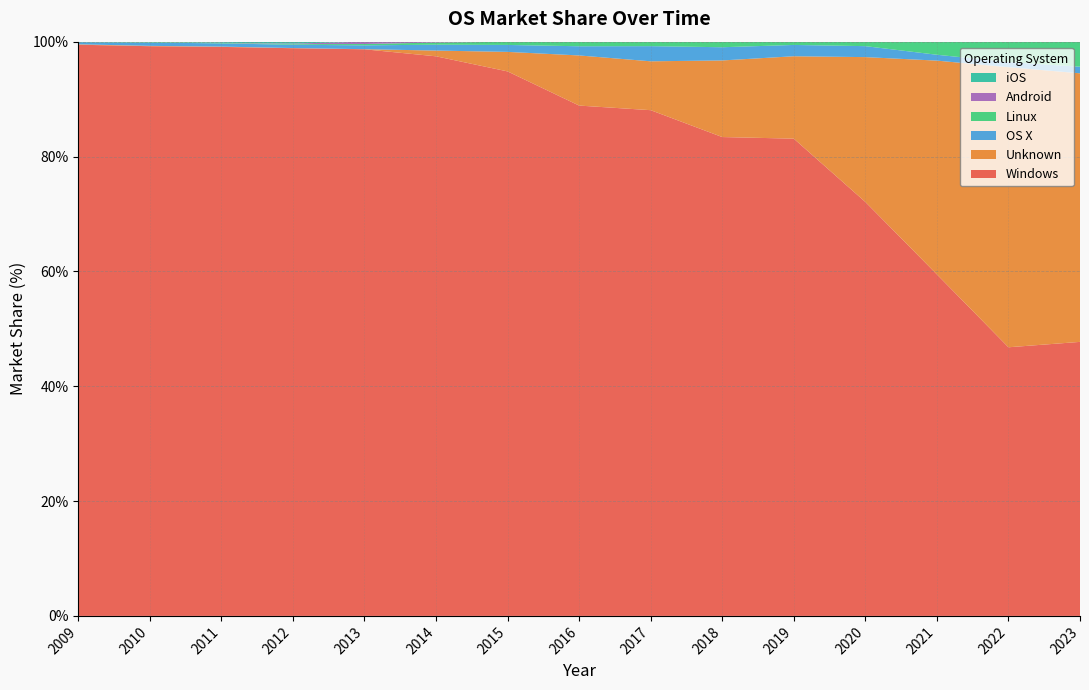

Reading right to left, list all the values displayed in this chart.

Windows: 2023=47.7	2022=46.8	2021=59.5	2020=72.1	2019=83.1	2018=83.4	2017=88.1	2016=88.9	2015=94.8	2014=97.5	2013=98.7	2012=98.9	2011=99.1	2010=99.2	2009=99.5
Unknown: 2023=46.8	2022=48.8	2021=37.2	2020=25.2	2019=14.3	2018=13.3	2017=8.5	2016=8.7	2015=3.4	2014=1.0	2013=0.0	2012=0.0	2011=0.1	2010=0.1	2009=0.1
OS X: 2023=1.1	2022=0.9	2021=1.0	2020=1.9	2019=2.0	2018=2.3	2017=2.6	2016=1.6	2015=1.2	2014=1.0	2013=0.7	2012=0.6	2011=0.6	2010=0.6	2009=0.4
Linux: 2023=4.3	2022=3.5	2021=2.3	2020=0.8	2019=0.6	2018=0.9	2017=0.8	2016=0.8	2015=0.6	2014=0.4	2013=0.2	2012=0.1	2011=0.1	2010=0.1	2009=0.1
Android: 2023=0.0	2022=0.0	2021=0.0	2020=0.0	2019=0.0	2018=0.0	2017=0.0	2016=0.0	2015=0.0	2014=0.1	2013=0.4	2012=0.1	2011=0.0	2010=0.0	2009=0.0
iOS: 2023=0.0	2022=0.0	2021=0.0	2020=0.0	2019=0.0	2018=0.0	2017=0.0	2016=0.0	2015=0.0	2014=0.0	2013=0.0	2012=0.3	2011=0.2	2010=0.0	2009=0.0